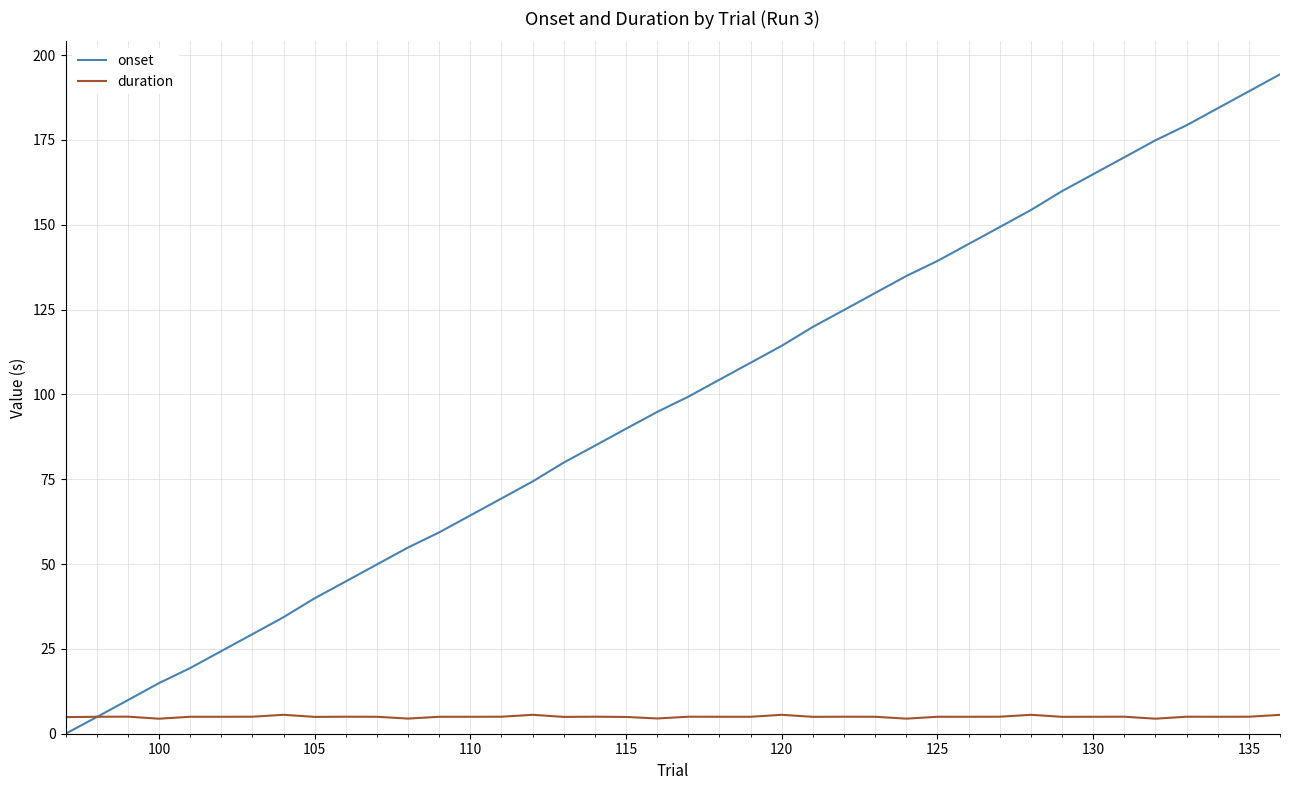

List the series in order of their overall mean, lowest first.

duration, onset